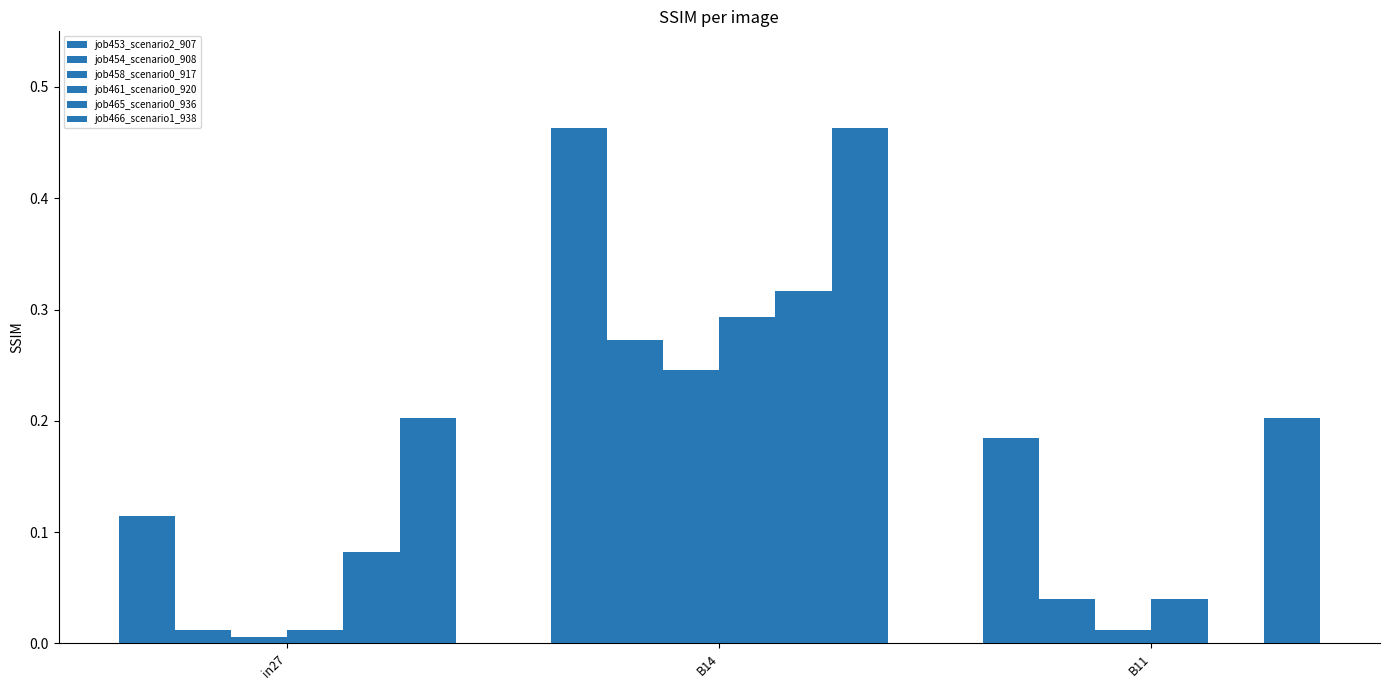

Which has a higher value, B11 or in27?

B11